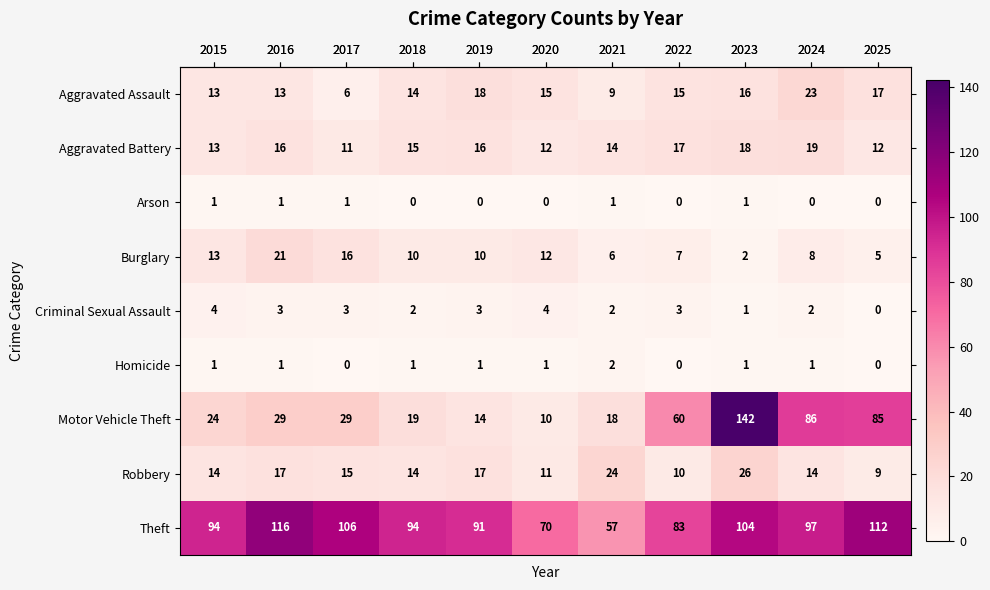

What is the difference between the second highest and second lowest values in the Motor Vehicle Theft series?

72